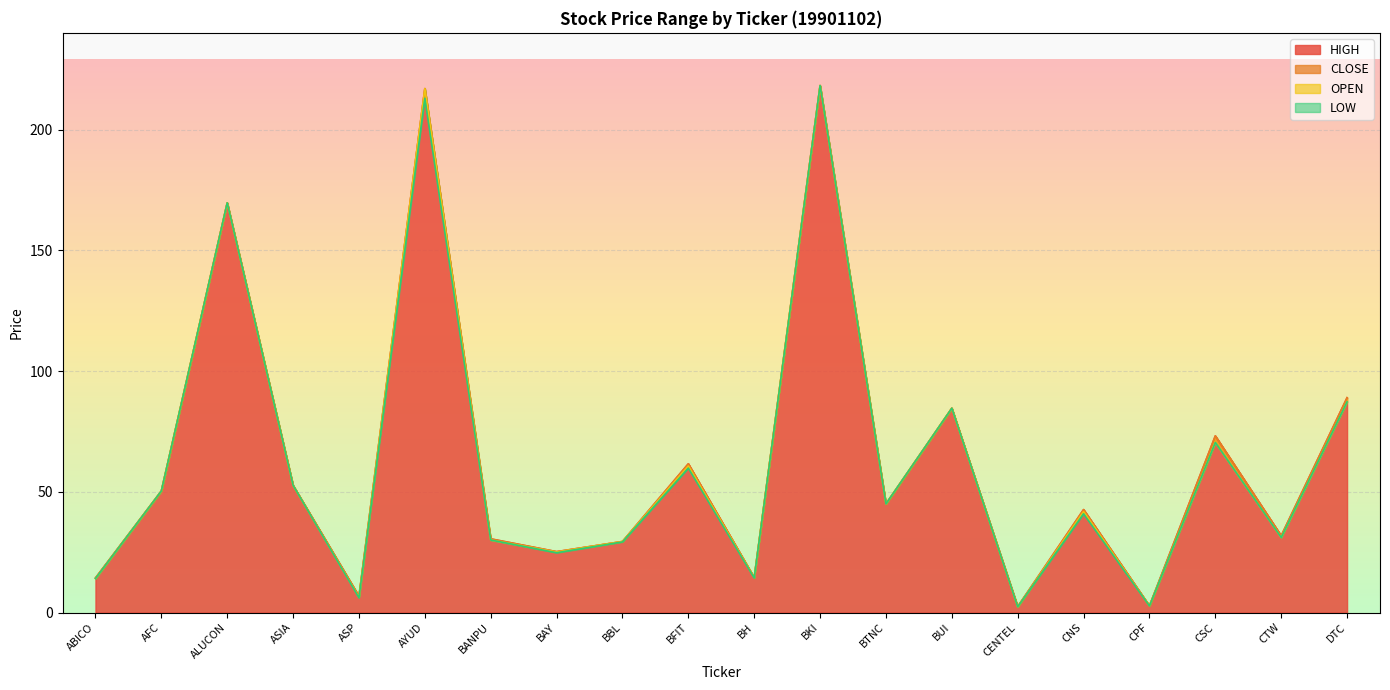

Reading left to right, extract all data points from this chart.

<HIGH>: ABICO=14.3	AFC=50.3	ALUCON=169.7	ASIA=52.7	ASP=6.8	AYUD=217.0	BANPU=30.5	BAY=25.2	BBL=29.4	BFIT=61.6	BH=14.5	BKI=218.3	BTNC=45.0	BUI=84.6	CENTEL=2.5	CNS=42.6	CPF=2.8	CSC=73.2	CTW=31.8	DTC=89.0
<CLOSE>: ABICO=14.3	AFC=50.3	ALUCON=169.7	ASIA=52.7	ASP=6.8	AYUD=217.0	BANPU=30.5	BAY=25.2	BBL=29.4	BFIT=61.6	BH=14.5	BKI=218.3	BTNC=45.0	BUI=84.6	CENTEL=2.4	CNS=42.6	CPF=2.8	CSC=73.2	CTW=31.8	DTC=89.0
<OPEN>: ABICO=14.1	AFC=50.3	ALUCON=169.7	ASIA=52.7	ASP=6.3	AYUD=217.0	BANPU=30.0	BAY=25.1	BBL=29.4	BFIT=60.7	BH=14.5	BKI=218.3	BTNC=45.0	BUI=84.6	CENTEL=2.4	CNS=41.8	CPF=2.8	CSC=70.4	CTW=31.1	DTC=87.3
<LOW>: ABICO=14.1	AFC=50.3	ALUCON=169.7	ASIA=52.7	ASP=6.1	AYUD=213.0	BANPU=30.0	BAY=24.8	BBL=29.2	BFIT=59.8	BH=14.3	BKI=218.3	BTNC=45.0	BUI=84.6	CENTEL=2.4	CNS=40.9	CPF=2.7	CSC=70.4	CTW=31.1	DTC=87.3